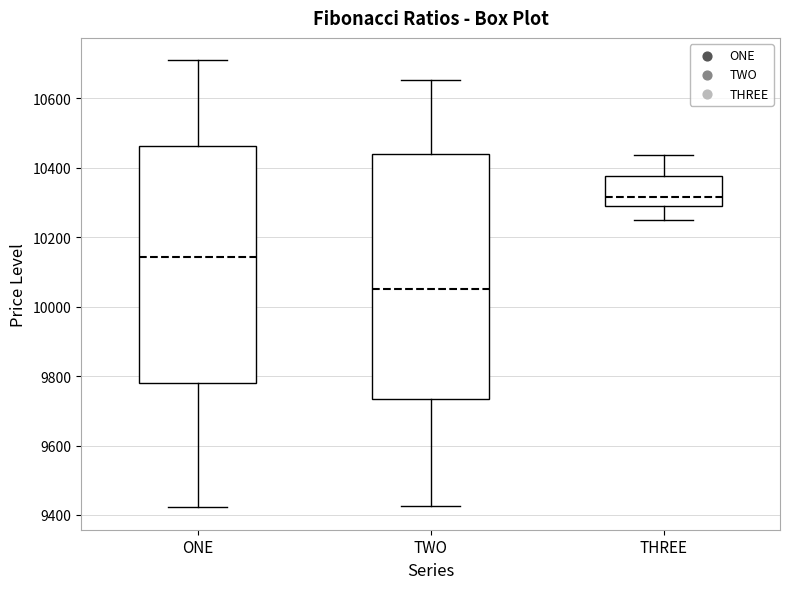

Which box is the tallest, from its lower edge to its upper edge?

TWO